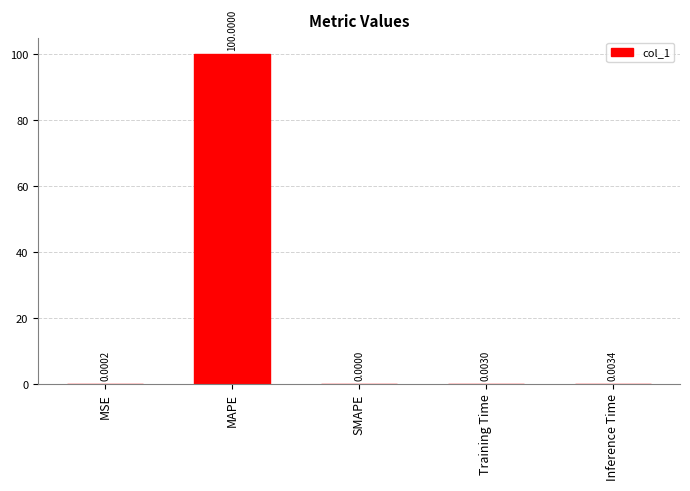

What is the approximate value at MAPE?

100.0